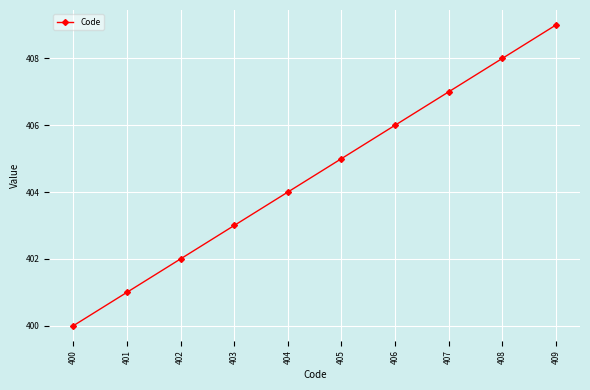

Is this an area chart (filled region under the line)?

No